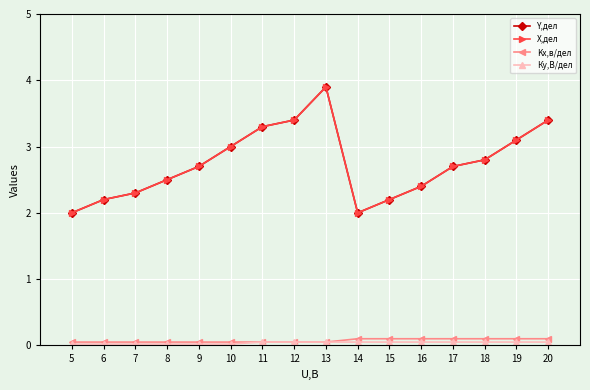

True or false: Y,дел and X,дел cross at least once.

False